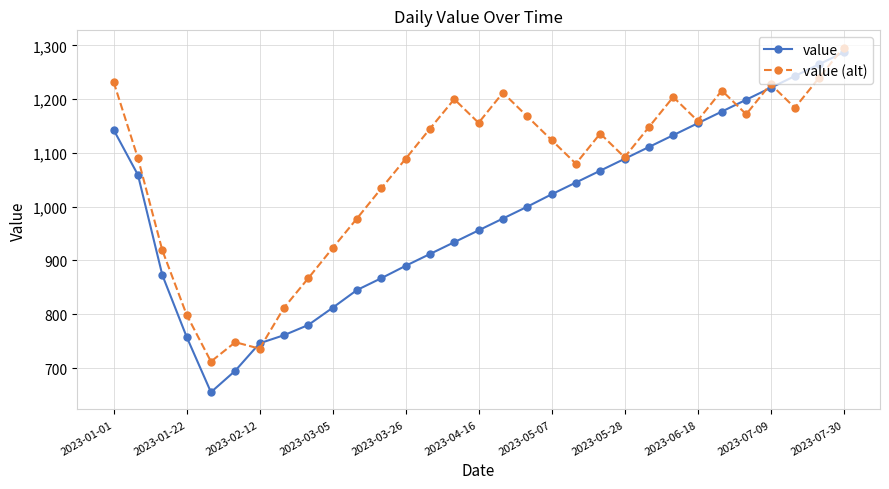

Which series has the widest spread of values?

value